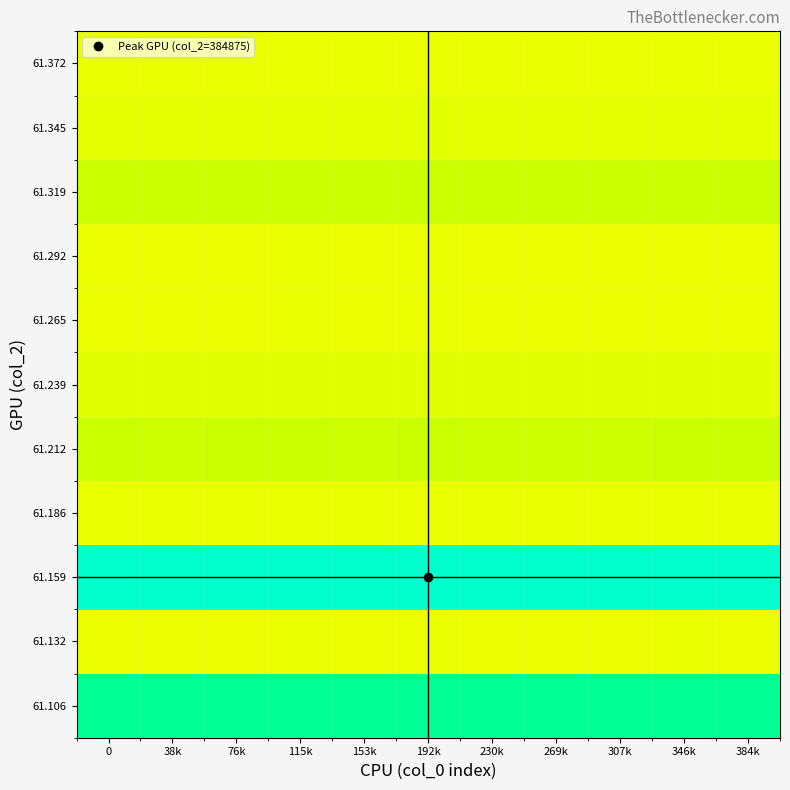

Reading left to right, list all the values displayed in this chart.

61.106: 0=0.9	38k=0.9	76k=0.9	115k=0.9	153k=0.9	192k=0.9	230k=0.9	269k=0.9	307k=0.9	346k=0.9	384k=0.9
61.132: 0=0.6	38k=0.6	76k=0.6	115k=0.6	153k=0.6	192k=0.6	230k=0.6	269k=0.6	307k=0.6	346k=0.6	384k=0.6
61.159: 0=1.0	38k=1.0	76k=1.0	115k=1.0	153k=1.0	192k=1.0	230k=1.0	269k=1.0	307k=1.0	346k=1.0	384k=1.0
61.186: 0=0.6	38k=0.6	76k=0.6	115k=0.6	153k=0.6	192k=0.6	230k=0.6	269k=0.6	307k=0.6	346k=0.6	384k=0.6
61.212: 0=0.7	38k=0.7	76k=0.7	115k=0.7	153k=0.7	192k=0.7	230k=0.7	269k=0.7	307k=0.7	346k=0.7	384k=0.7
61.239: 0=0.6	38k=0.6	76k=0.6	115k=0.6	153k=0.6	192k=0.6	230k=0.6	269k=0.6	307k=0.6	346k=0.6	384k=0.6
61.265: 0=0.6	38k=0.6	76k=0.6	115k=0.6	153k=0.6	192k=0.6	230k=0.6	269k=0.6	307k=0.6	346k=0.6	384k=0.6
61.292: 0=0.6	38k=0.6	76k=0.6	115k=0.6	153k=0.6	192k=0.6	230k=0.6	269k=0.6	307k=0.6	346k=0.6	384k=0.6
61.319: 0=0.7	38k=0.7	76k=0.7	115k=0.7	153k=0.7	192k=0.7	230k=0.7	269k=0.7	307k=0.7	346k=0.7	384k=0.7
61.345: 0=0.6	38k=0.6	76k=0.6	115k=0.6	153k=0.6	192k=0.6	230k=0.6	269k=0.6	307k=0.6	346k=0.6	384k=0.6
61.372: 0=0.6	38k=0.6	76k=0.6	115k=0.6	153k=0.6	192k=0.6	230k=0.6	269k=0.6	307k=0.6	346k=0.6	384k=0.6